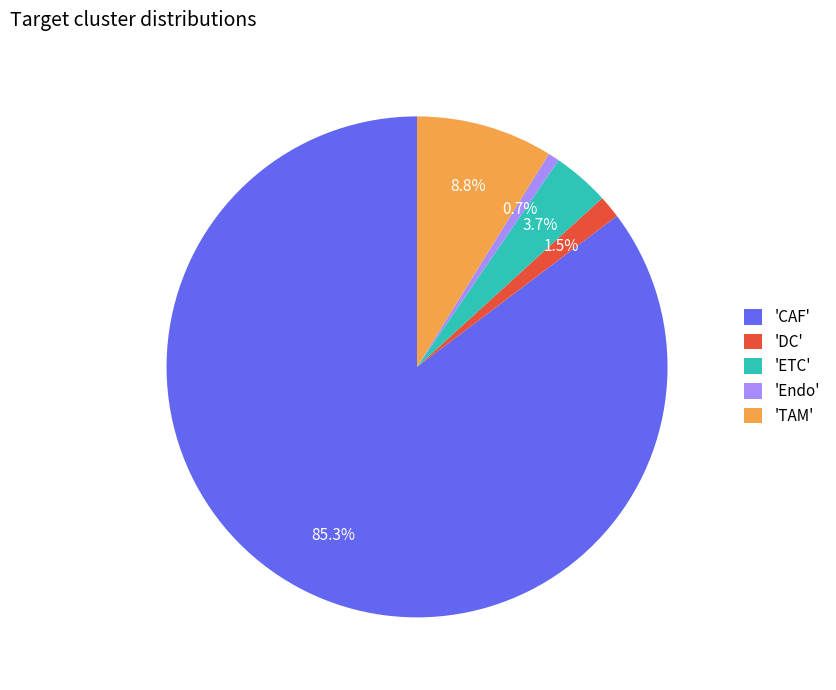

Between 'Endo' and 'TAM', which is larger?

'TAM'